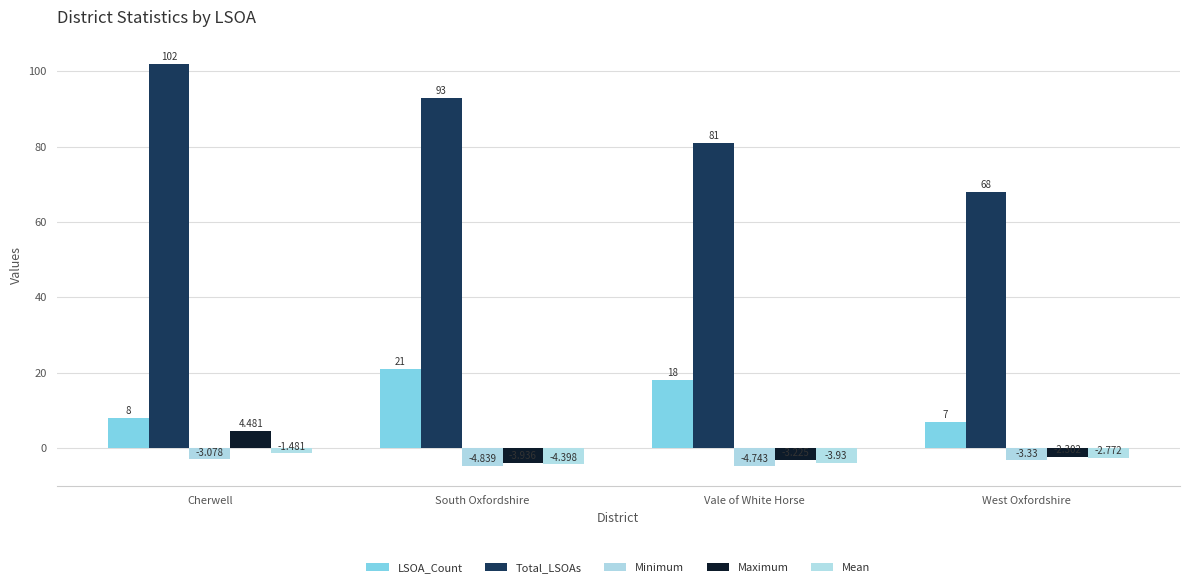

How many groups of bars are there?

4